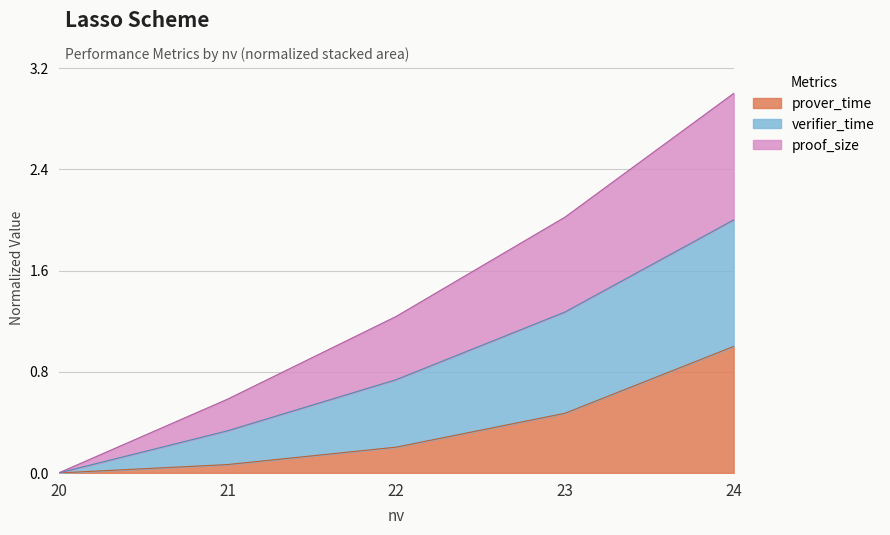

Between 24 and 20, which is larger?

24